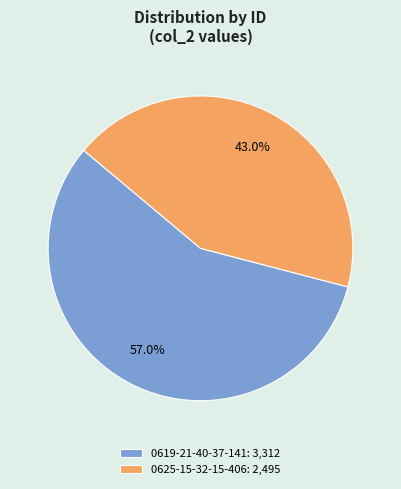

What is the smallest slice in the pie chart?

0625-15-32-15-406